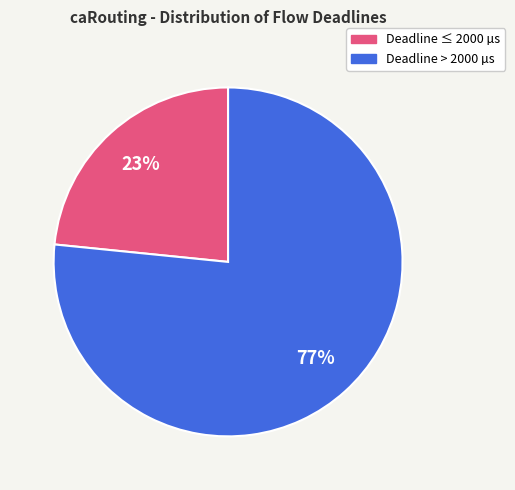

To the nearest percent, what is the average slice percentage?

50%